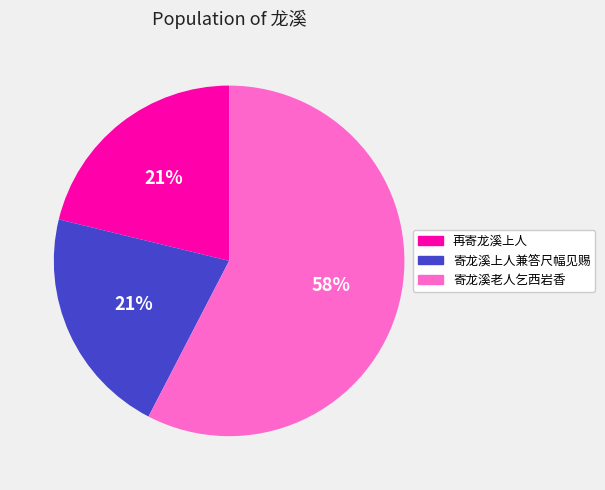

Does 寄龙溪老人乞西岩香 account for over 50% of the chart?

Yes